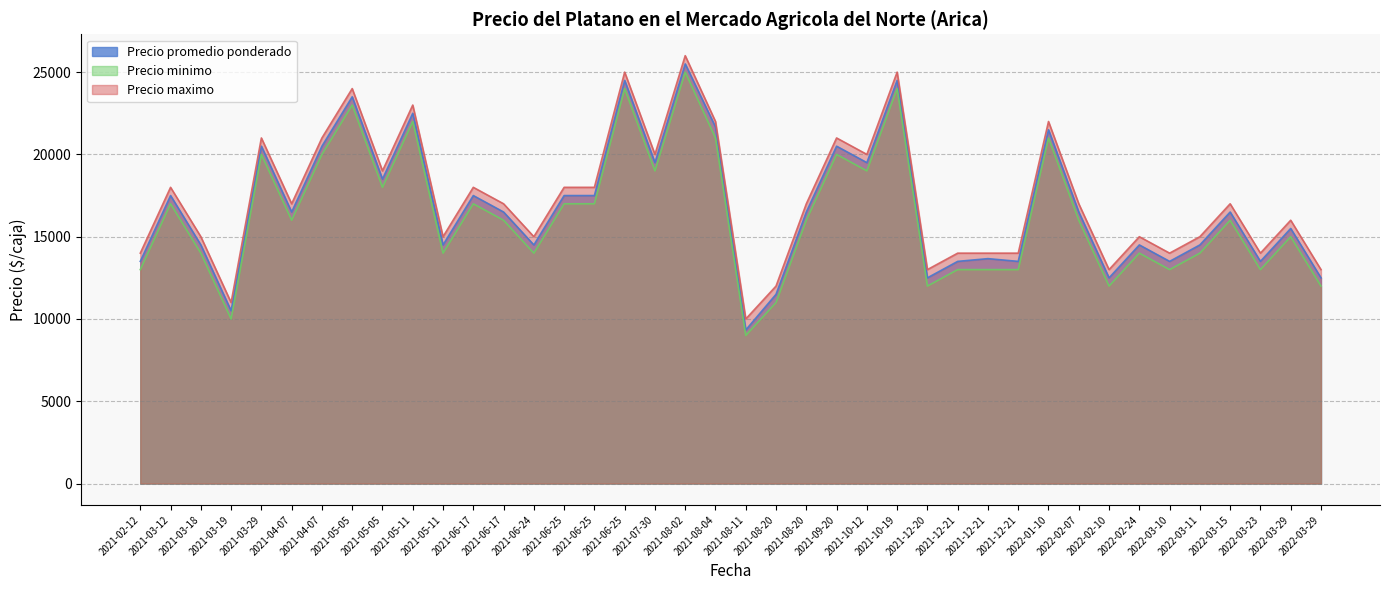

How many data points in Precio minimo are less than 16000?

18